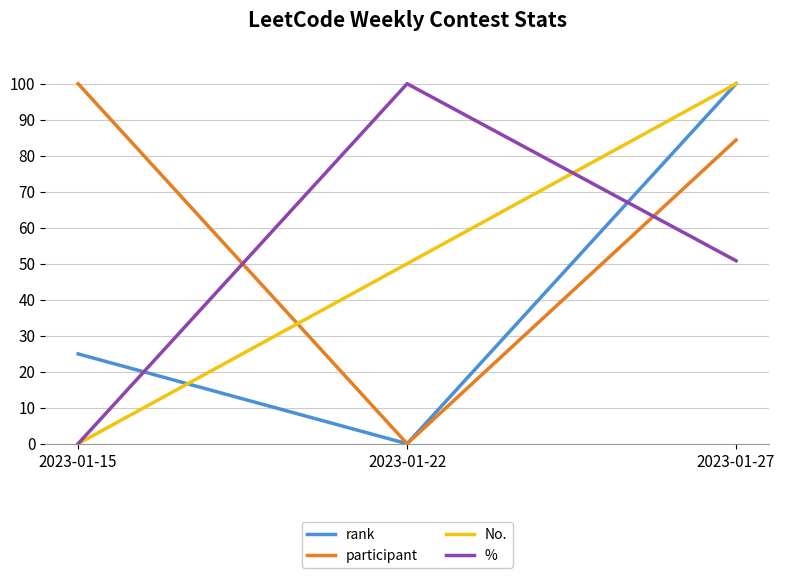

Which series changed the most between 2023-01-22 and 2023-01-27?

rank